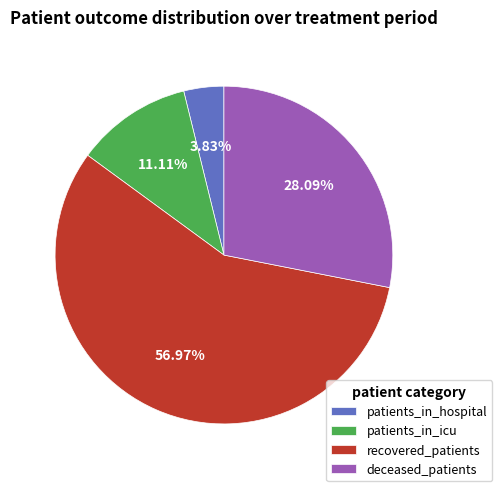

Is the sum of patients_in_icu and recovered_patients greater than half?

Yes